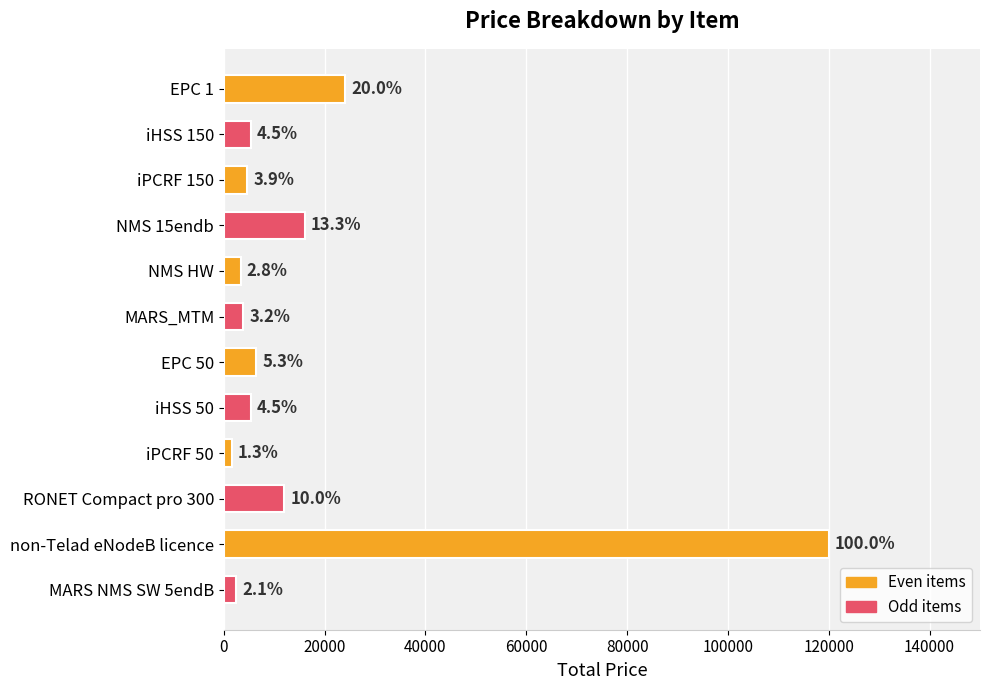

Are the bars horizontal?

Yes